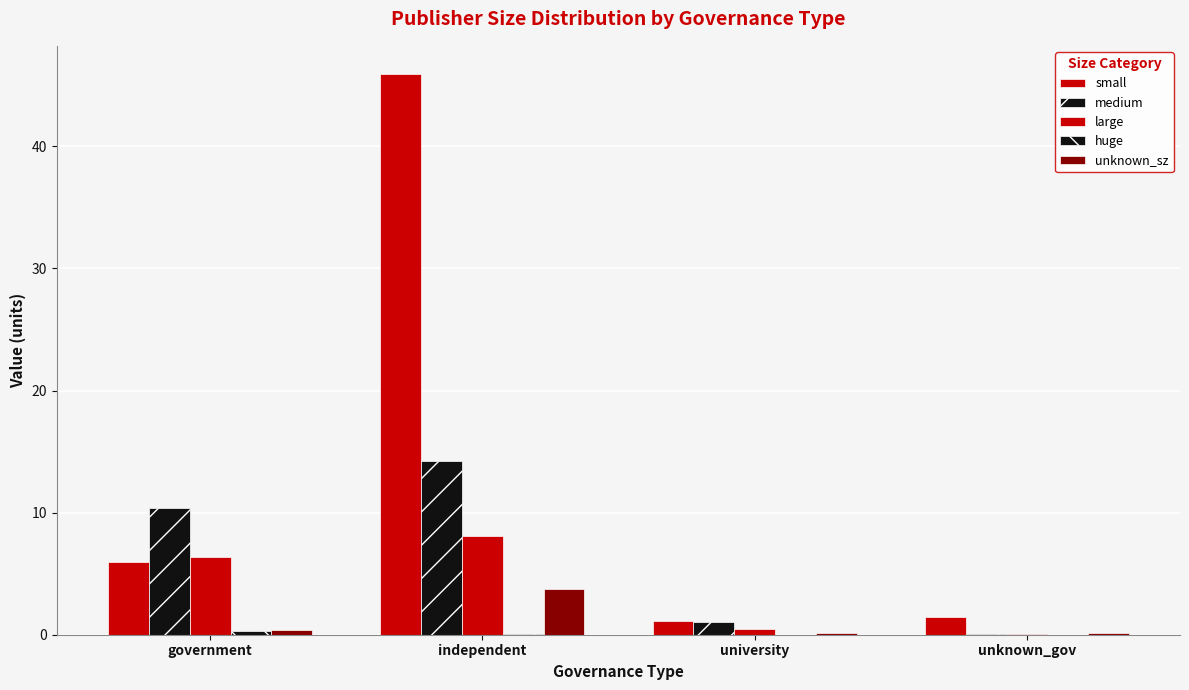

Are the bars horizontal?

No